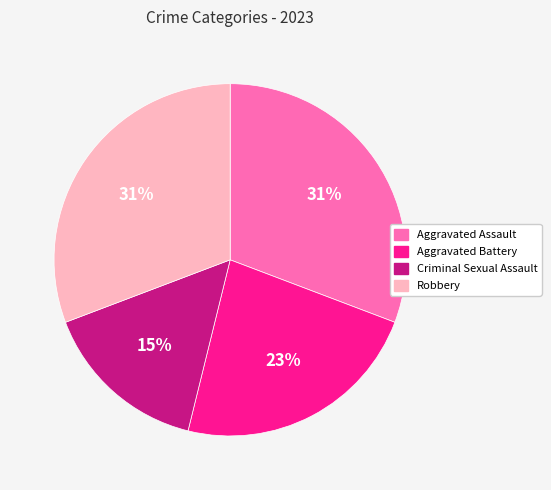

To the nearest percent, what portion does Robbery represent?

31%